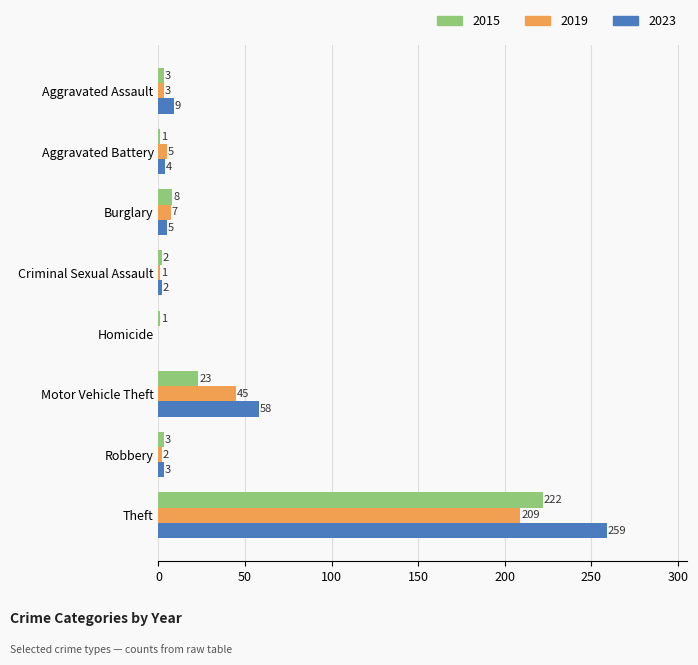

True or false: 2015 has a value of 3 at Robbery.

True